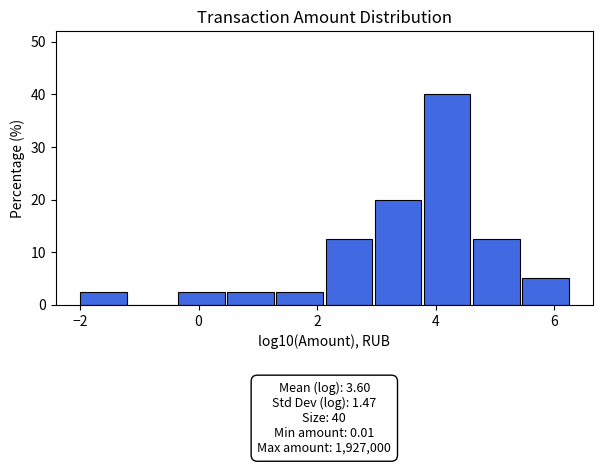

Which range on the x-axis has the tallest bar?

3.8 to 4.6